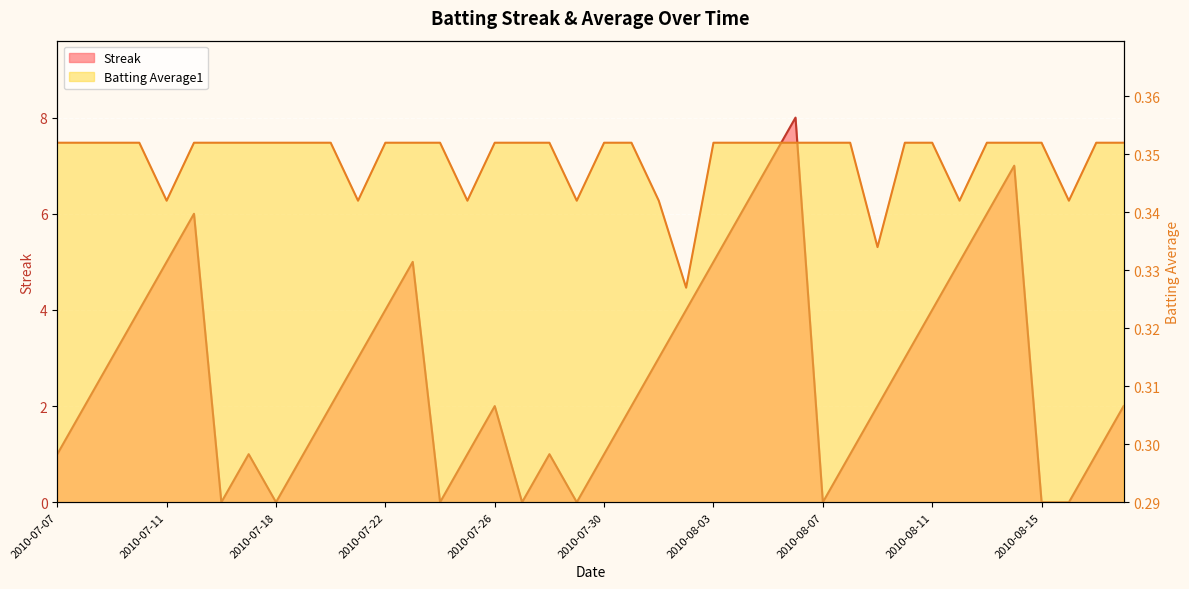

What is the difference between the maximum and minimum values in the Streak series?

8.0